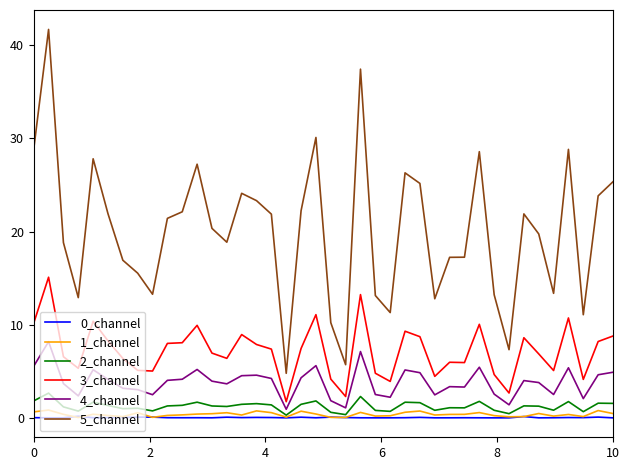

True or false: 3_channel and 1_channel intersect in this chart.

False